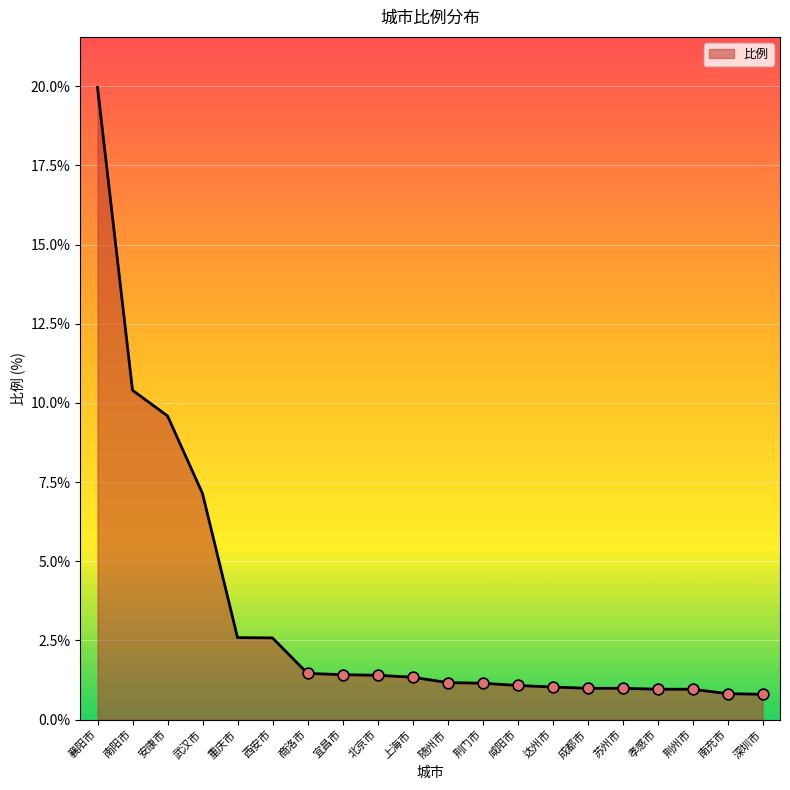

What is the change in value from 重庆市 to 商洛市?

-1.1